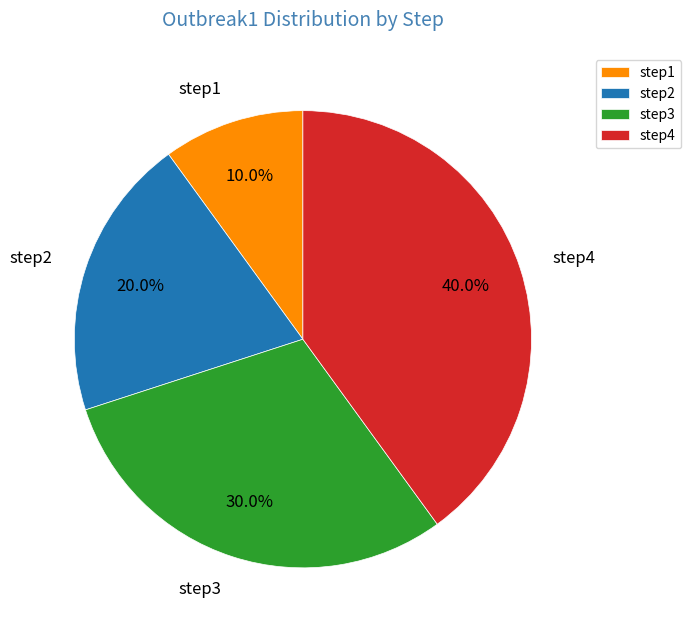

What percentage is the step3 slice, to the nearest percent?

30%